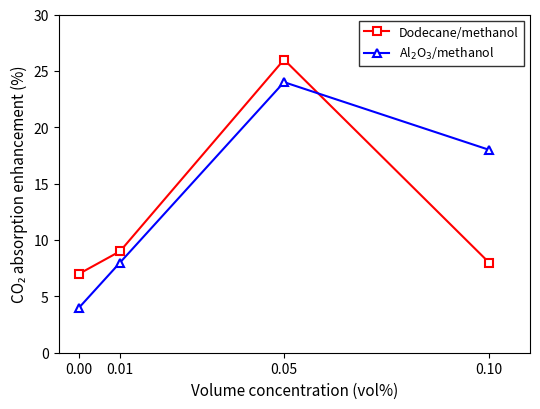

How many lines are shown in the chart?

2